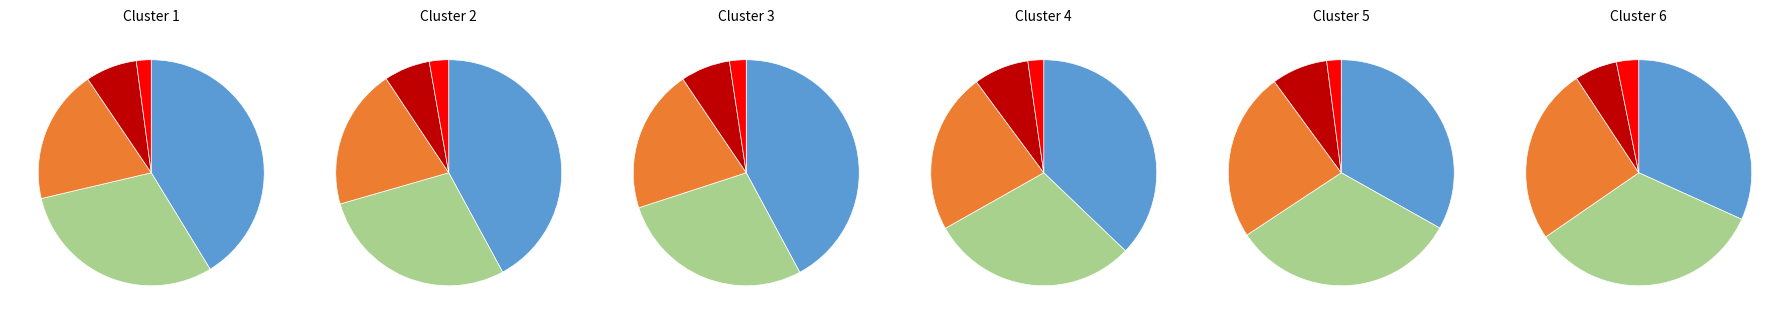

To the nearest percent, what percentage of the pie is Aggravated Battery?

30%